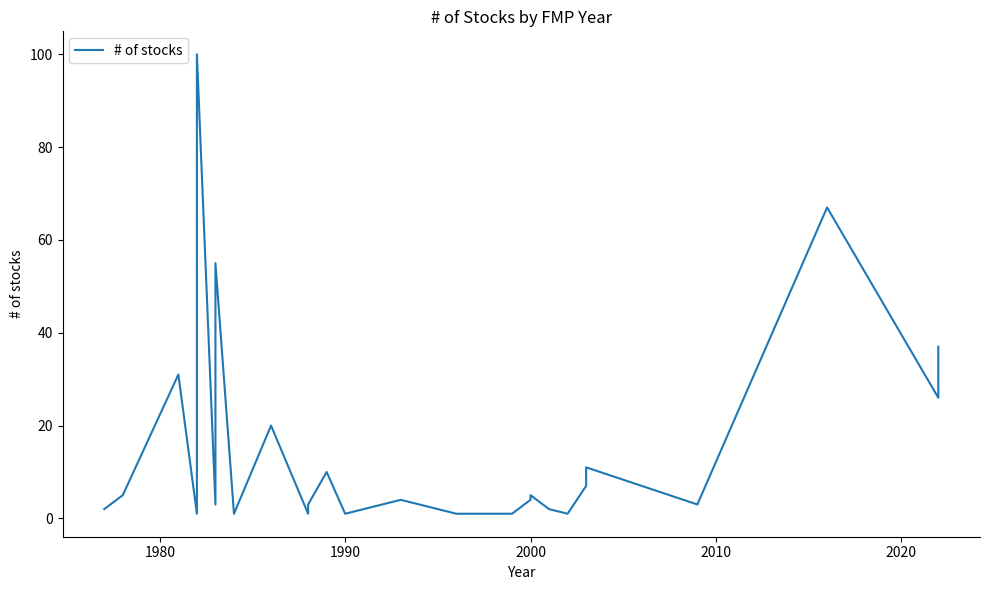

Reading left to right, extract all data points from this chart.

2	5	31	1	1	100	3	55	1	20	1	3	10	1	4	1	1	1	1	4	5	5	2	1	7	11	3	67	26	26	37